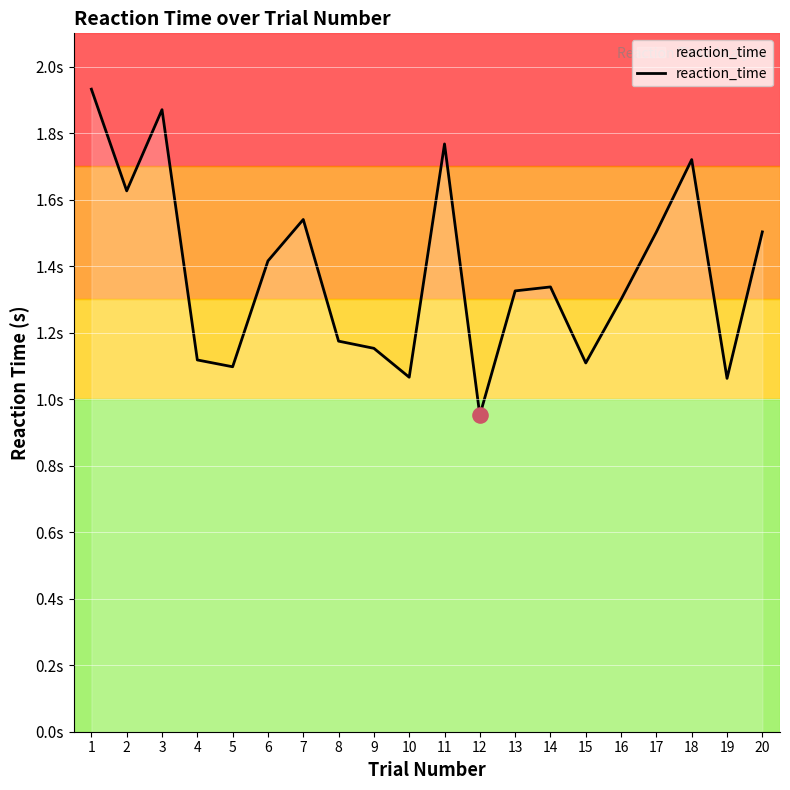

Which has a higher value, 12 or 1?

1